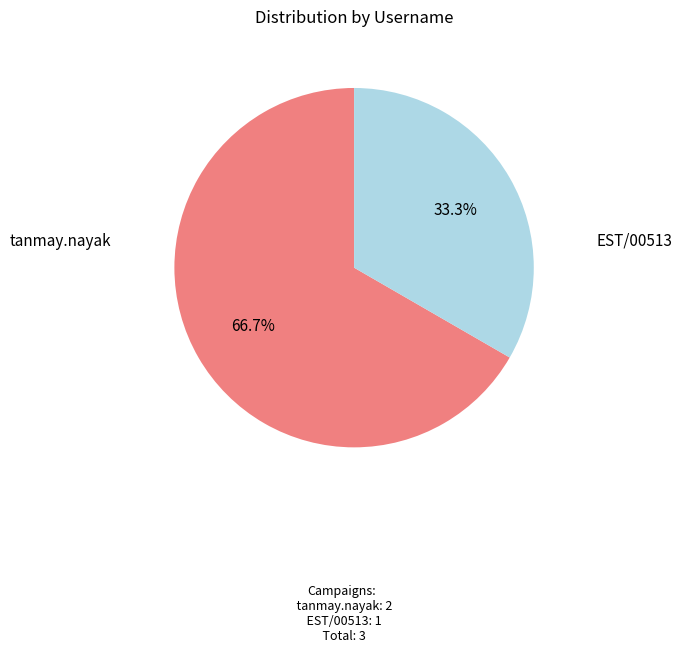

Is there any slice that represents more than half of the pie?

Yes